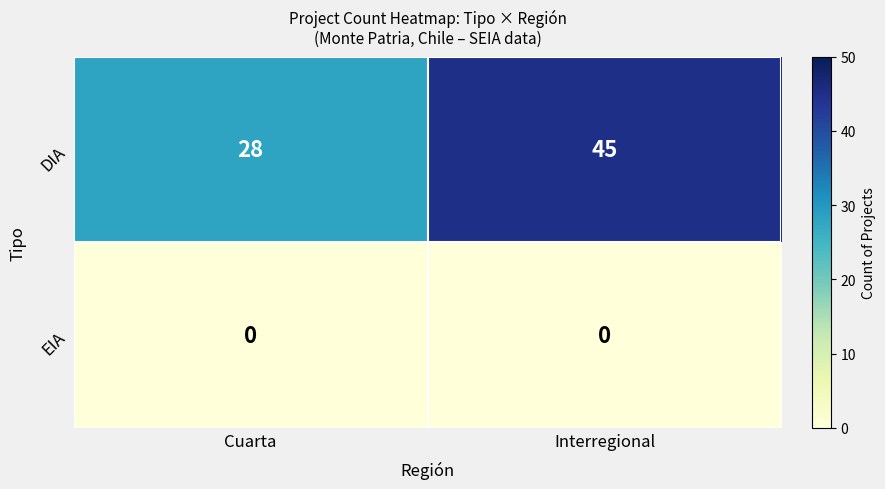

What is the total value across all series at Cuarta?

28